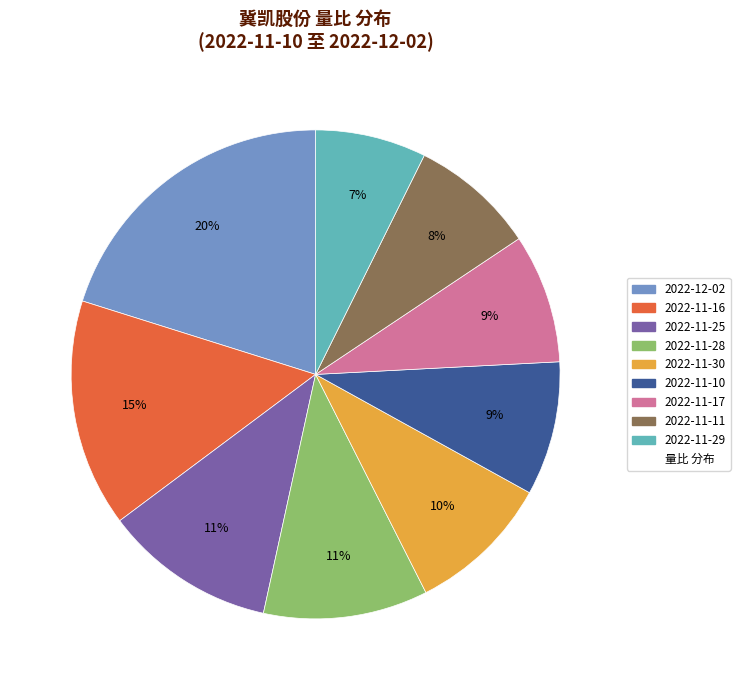

Is there any slice that represents more than half of the pie?

No